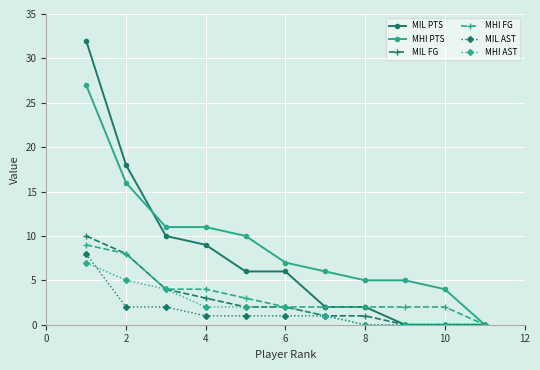

Which series has the largest total across all categories?

MHI PTS